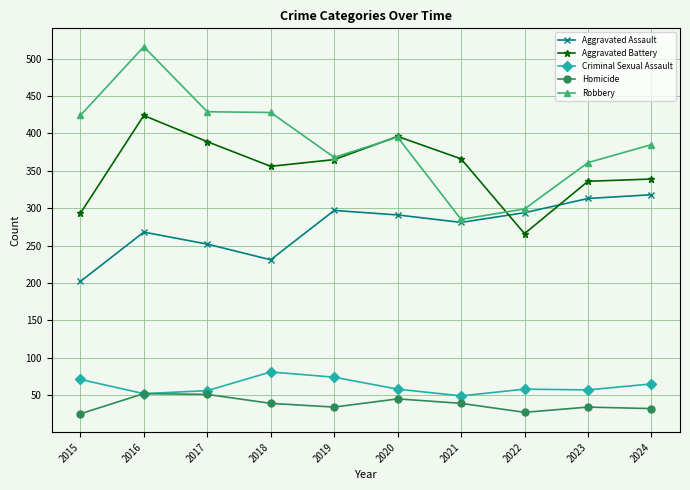

What is the difference between the maximum and minimum values in the Aggravated Assault series?

116